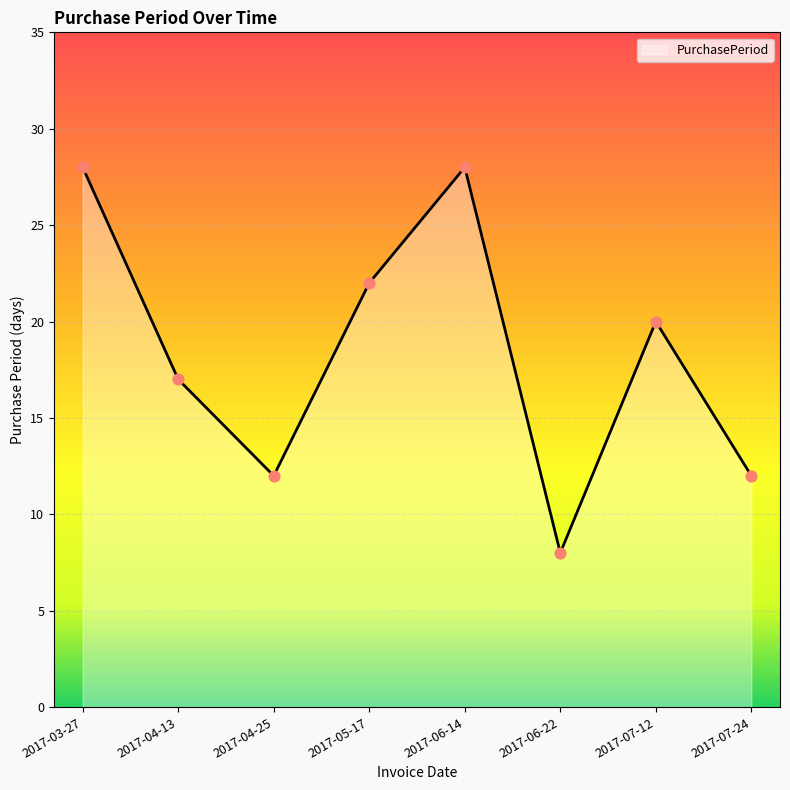

Approximately how many times larger is the value at 2017-06-14 compared to 2017-07-12?

1.4